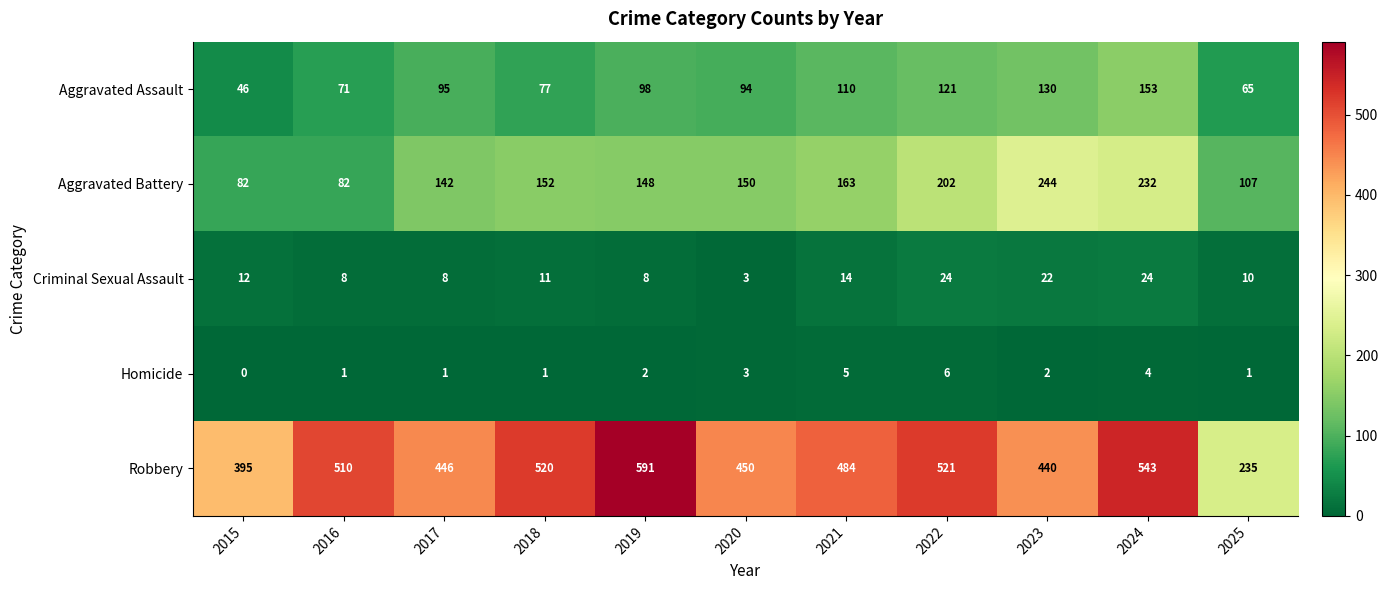

List the labels in order of Robbery value, smallest first.

2025, 2015, 2023, 2017, 2020, 2021, 2016, 2018, 2022, 2024, 2019